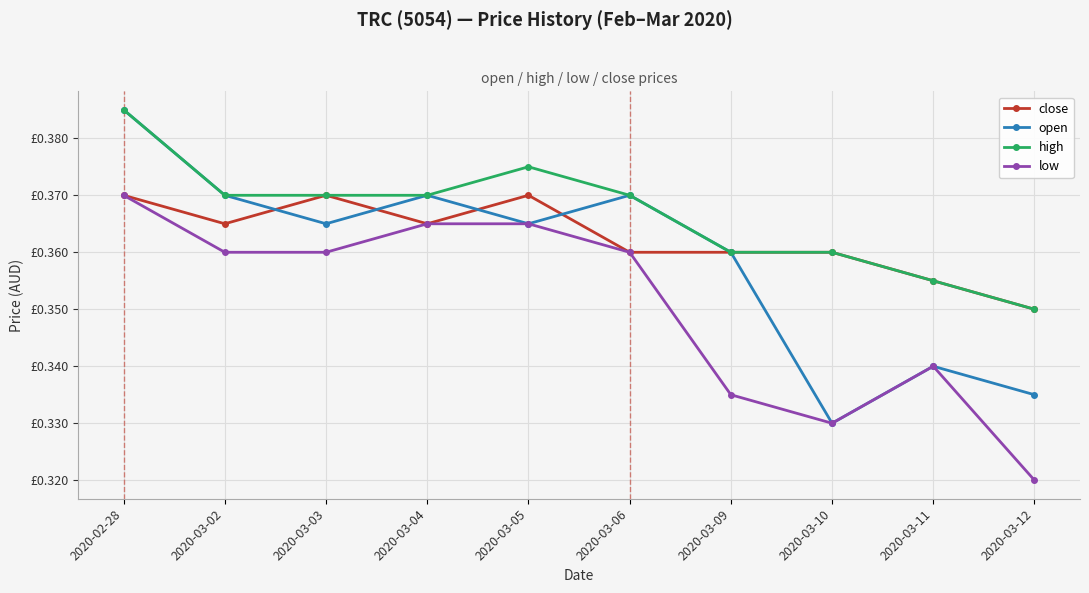

The value of low at 2020-03-09 is 0.3. True or false?

True